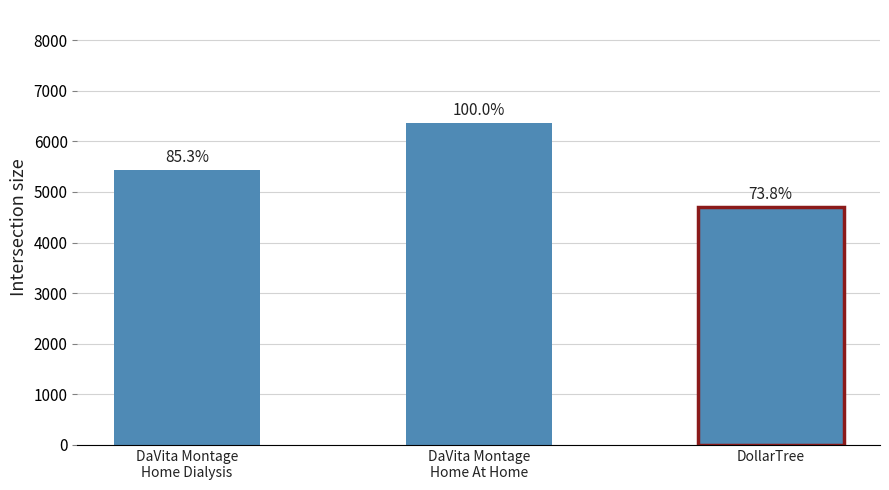

List the labels in order of value, smallest first.

DollarTree, DaVita Montage Home Dialysis, DaVita Montage Home At Home